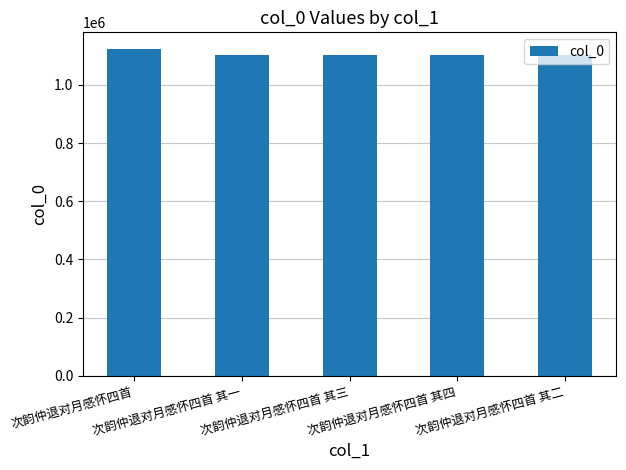

What is the value of the 2nd bar from the left?

1103928